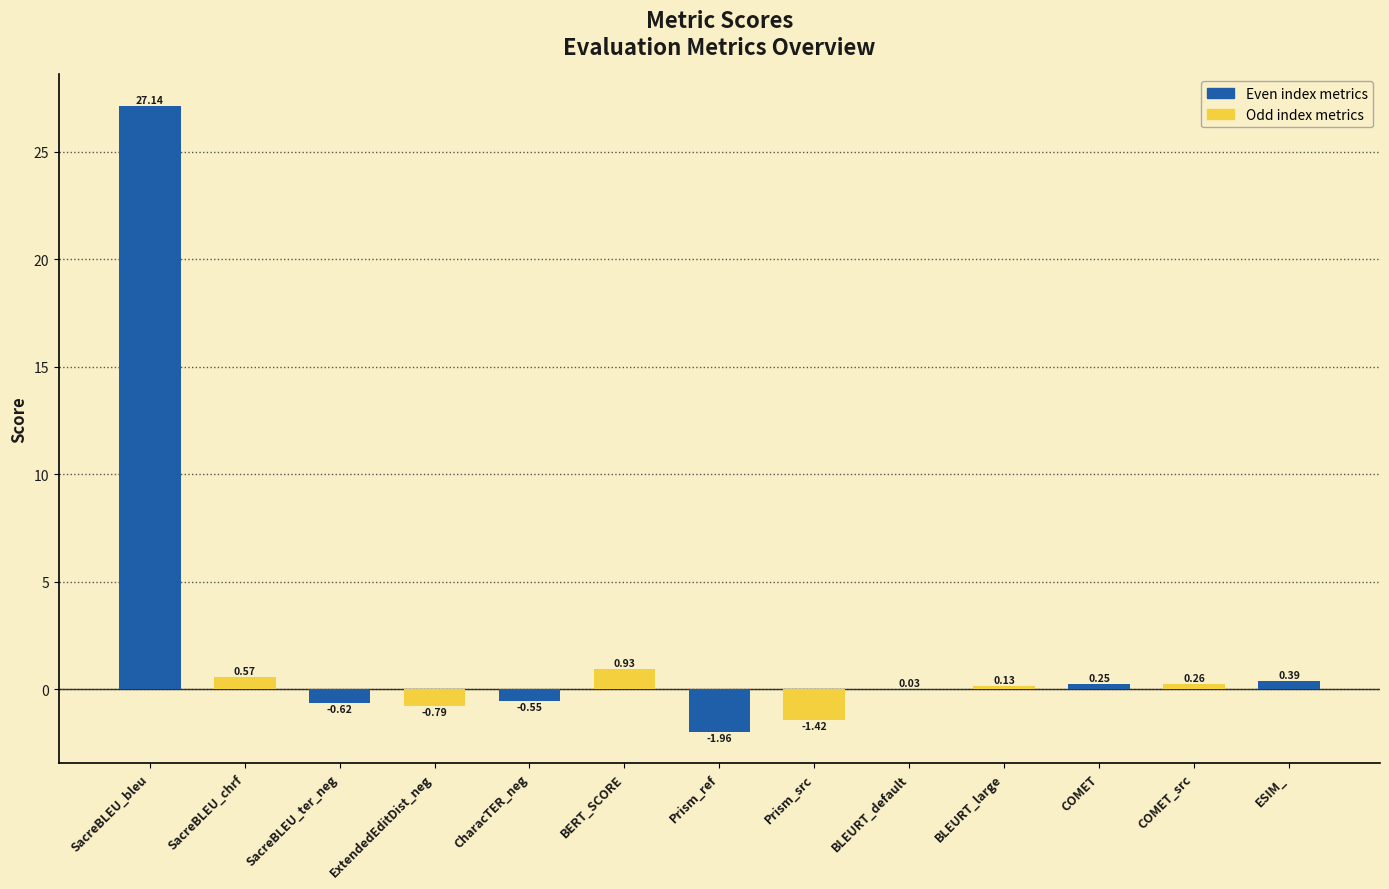

At which category does the chart reach its peak across all series?

SacreBLEU_bleu